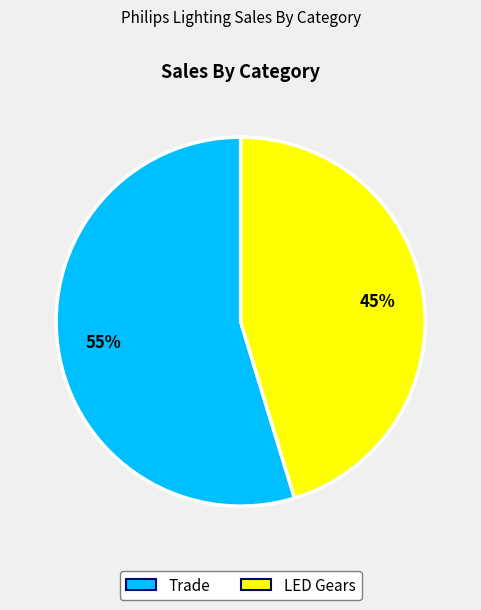

Is there a majority slice in this chart?

Yes